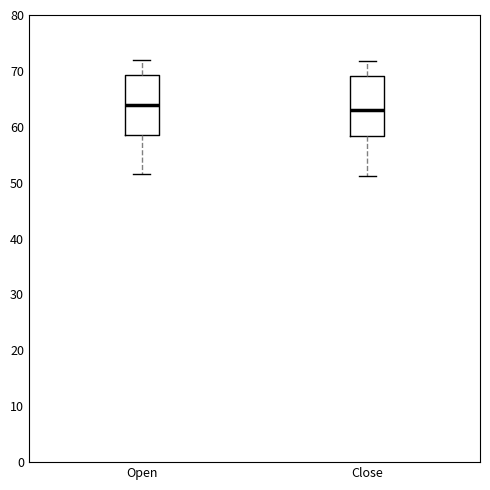

Reading left to right, read every box against the y-axis: the position of its median line, the range the box covers, and the ends of its whiskers. The values are not printed on the chart, so give them approximately, as read against the axis.

Open: median 64, box 59 to 69, whiskers 52 to 72
Close: median 63, box 58 to 69, whiskers 51 to 72